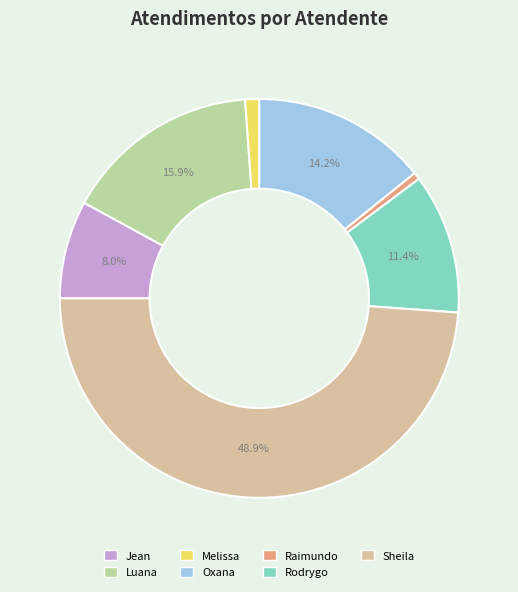

Does any single category account for the majority?

No